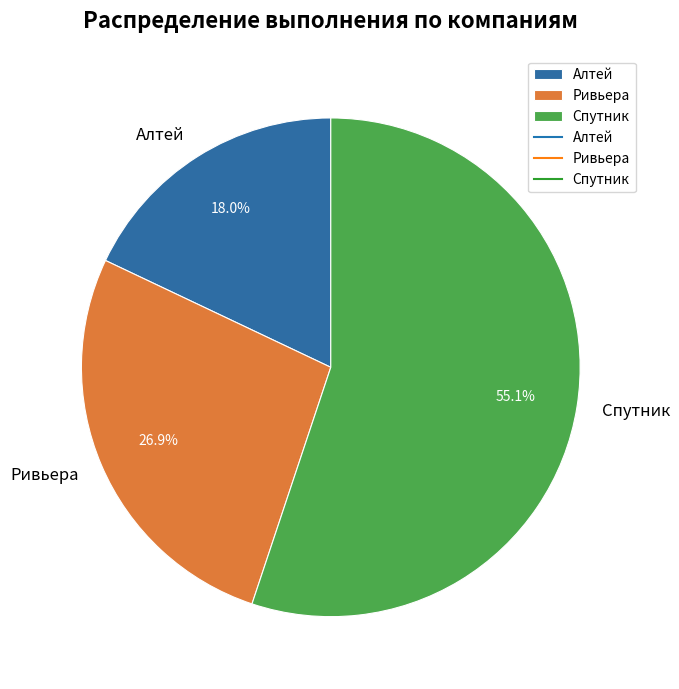

Which category has the smallest portion of the pie?

Алтей